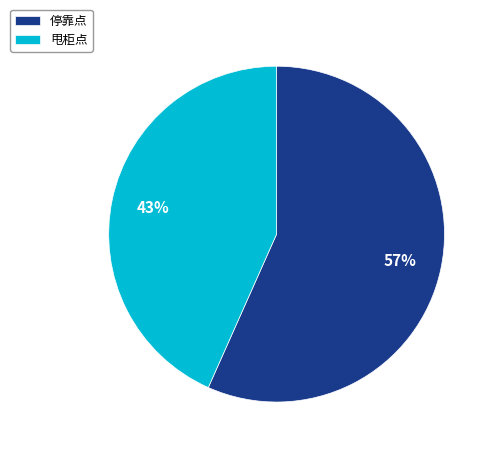

Which category has the biggest portion of the pie?

停靠点